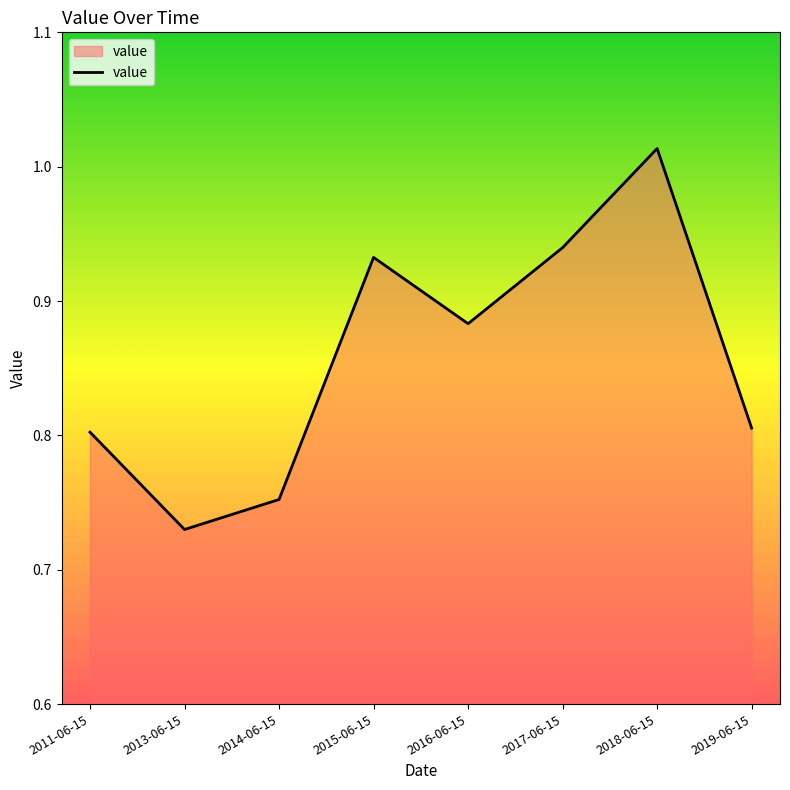

Where is the first local minimum?

2013-06-15